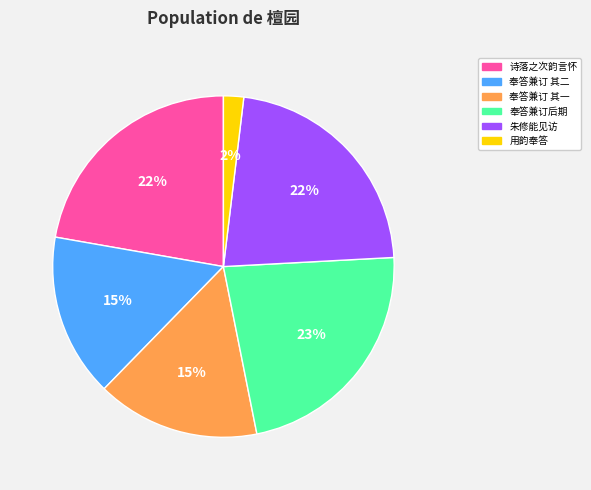

Is there a majority slice in this chart?

No